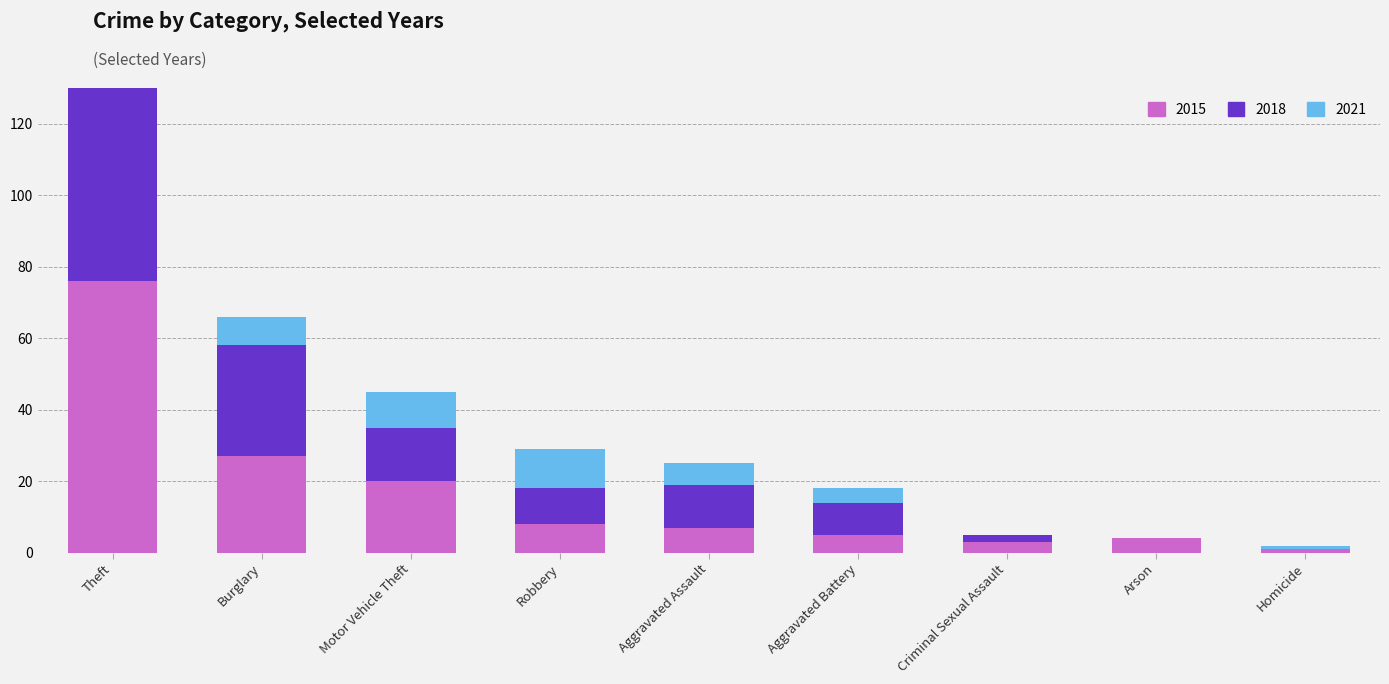

At how many categories does at least one series exceed 70?

1